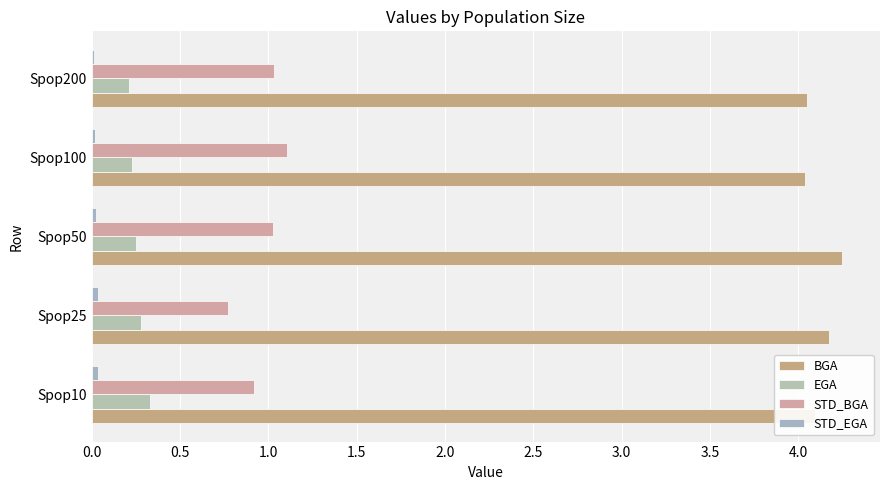

How many categories are shown in the chart?

5